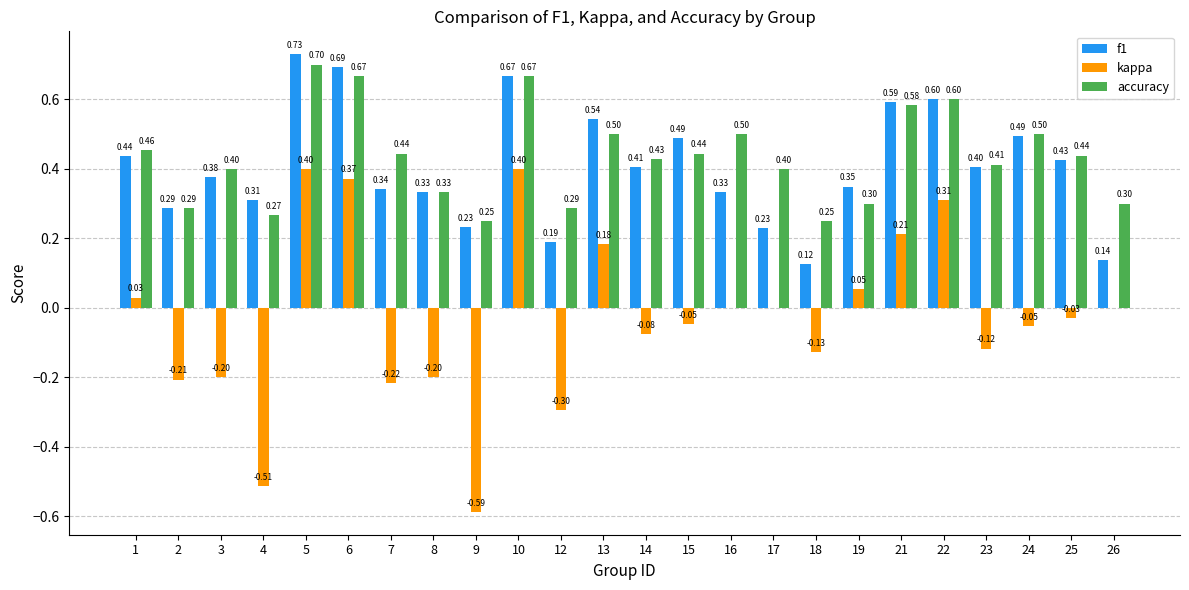

At which label does accuracy reach its peak?

5